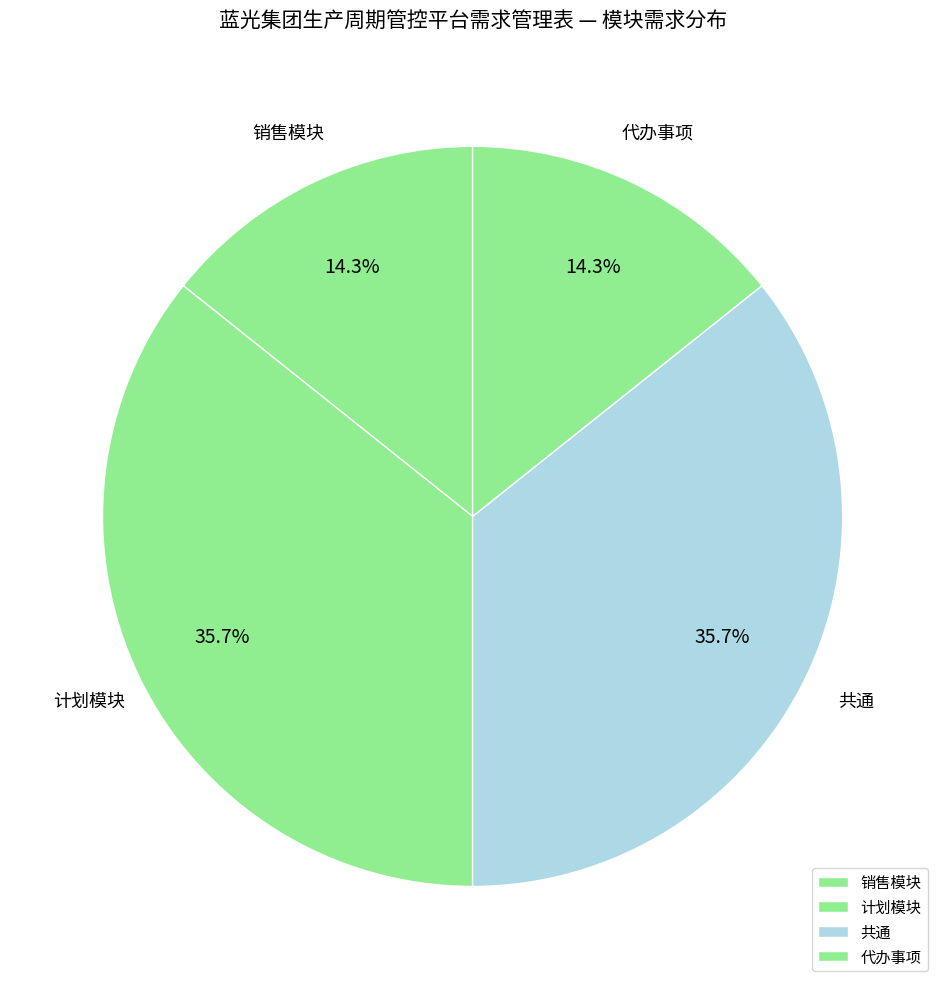

Count the number of slices in the pie.

4